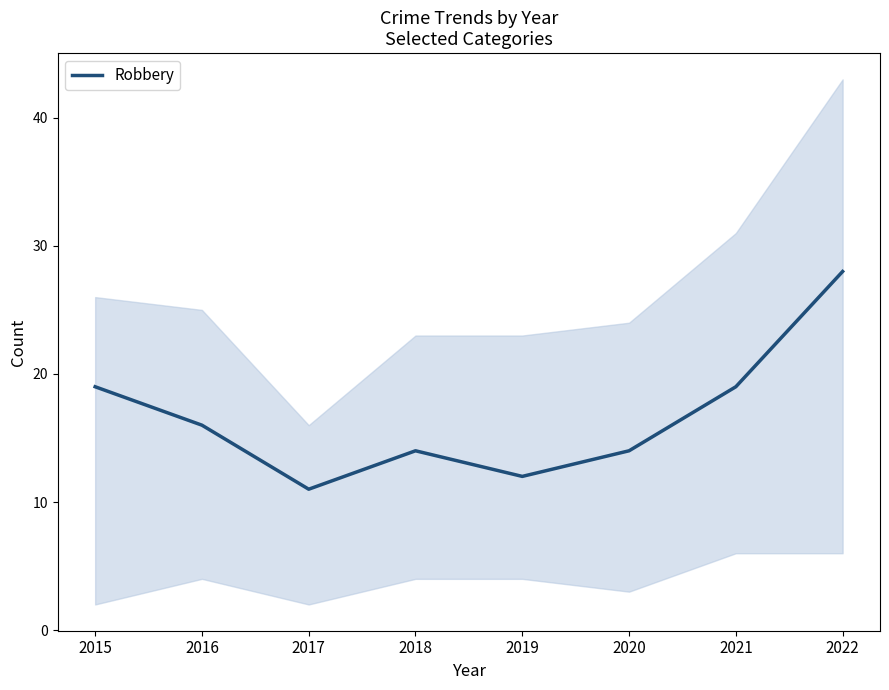

List the labels in order of value, smallest first.

2017, 2019, 2018, 2020, 2016, 2015, 2021, 2022